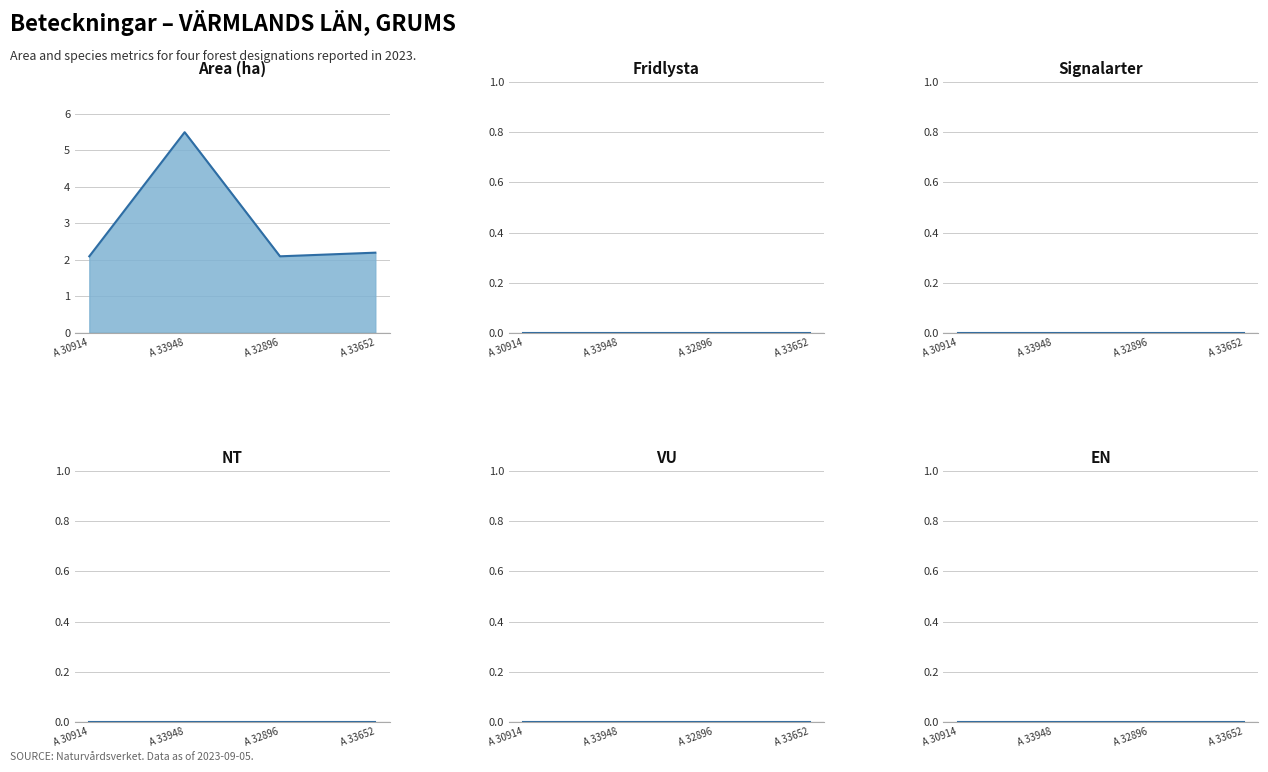

What is the spread (max minus min) of values at A 32896-2023?

2.1